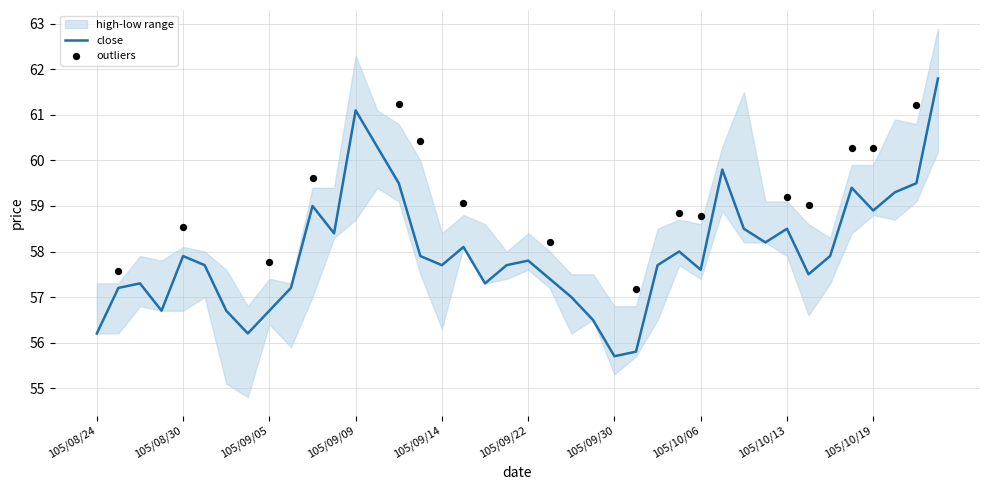

Is the value of close at 105/09/30 greater than the value of high at 105/09/26?

No